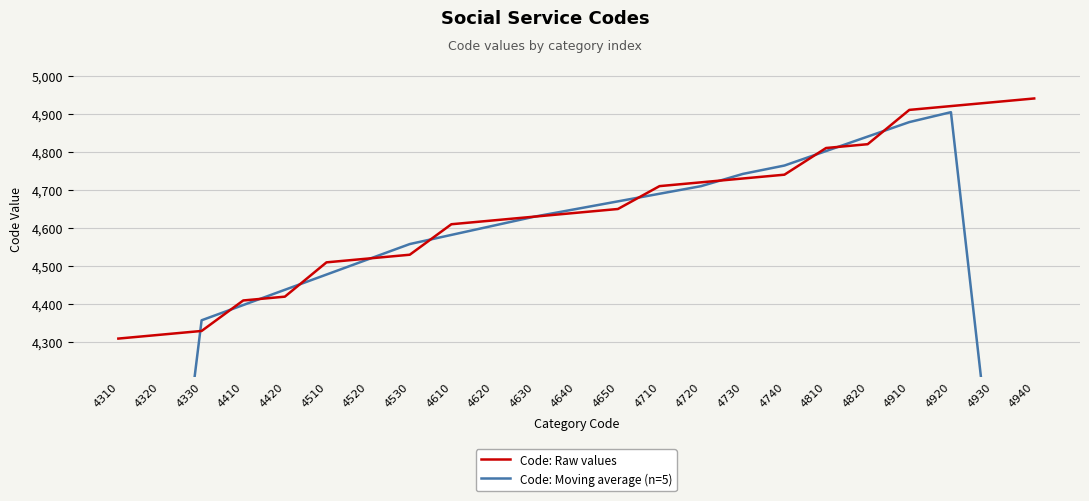

At 4910, list the series in order from largest to smallest.

Code: Raw values, Code: Moving average (n=5)